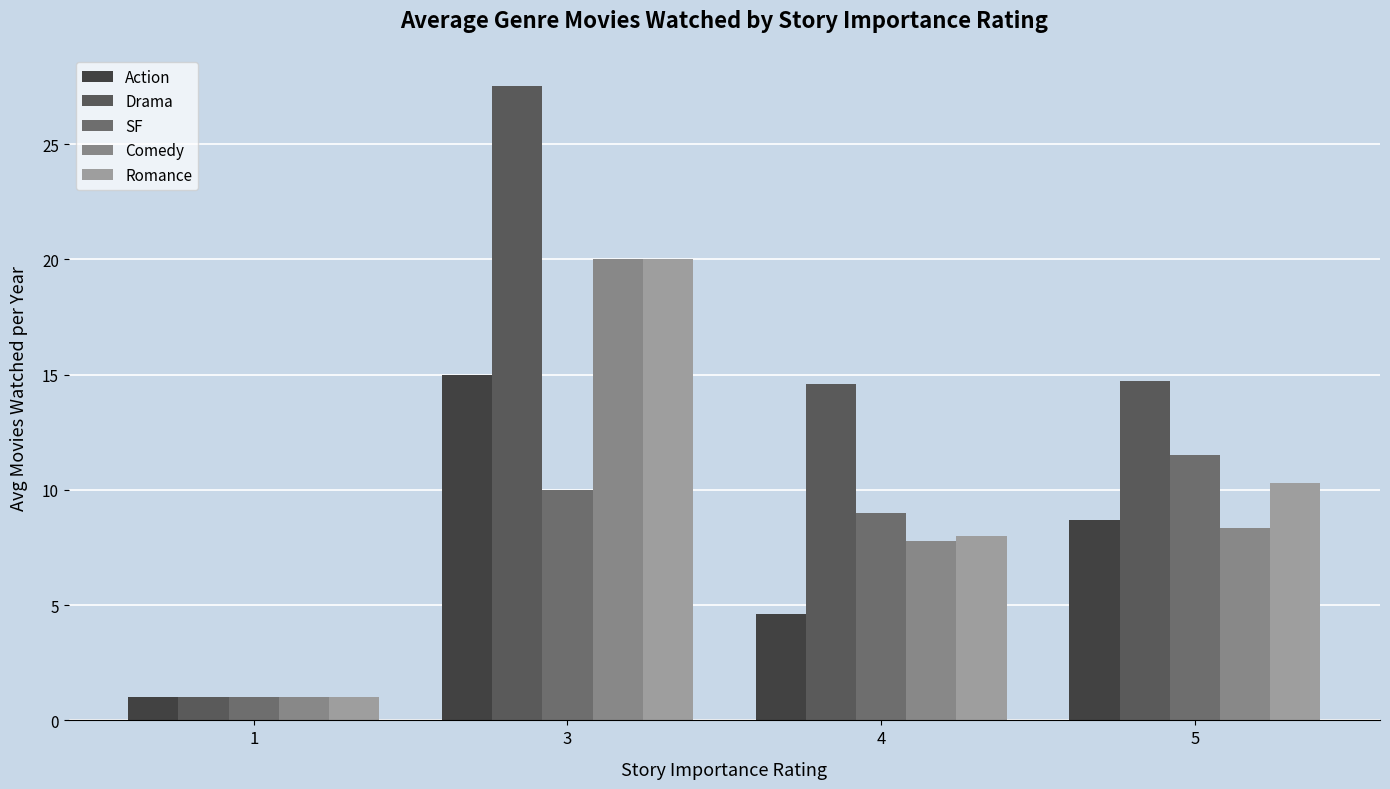

What is the difference between the maximum and minimum values in the SF series?

10.5